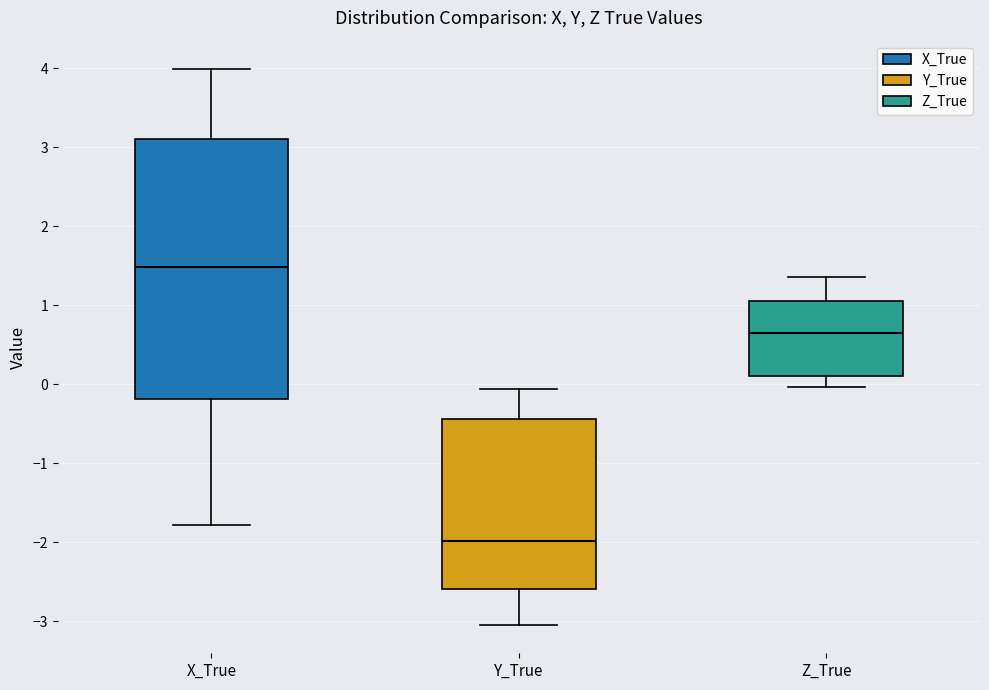

Which box is the tallest, from its lower edge to its upper edge?

X_True